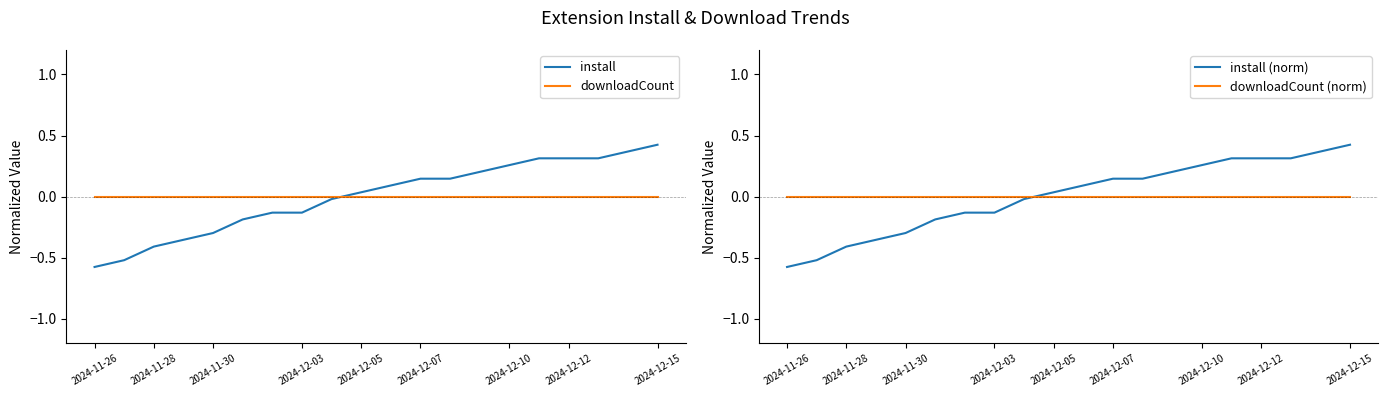

What are all the series names shown in the legend?

install, downloadCount, install (norm), downloadCount (norm)